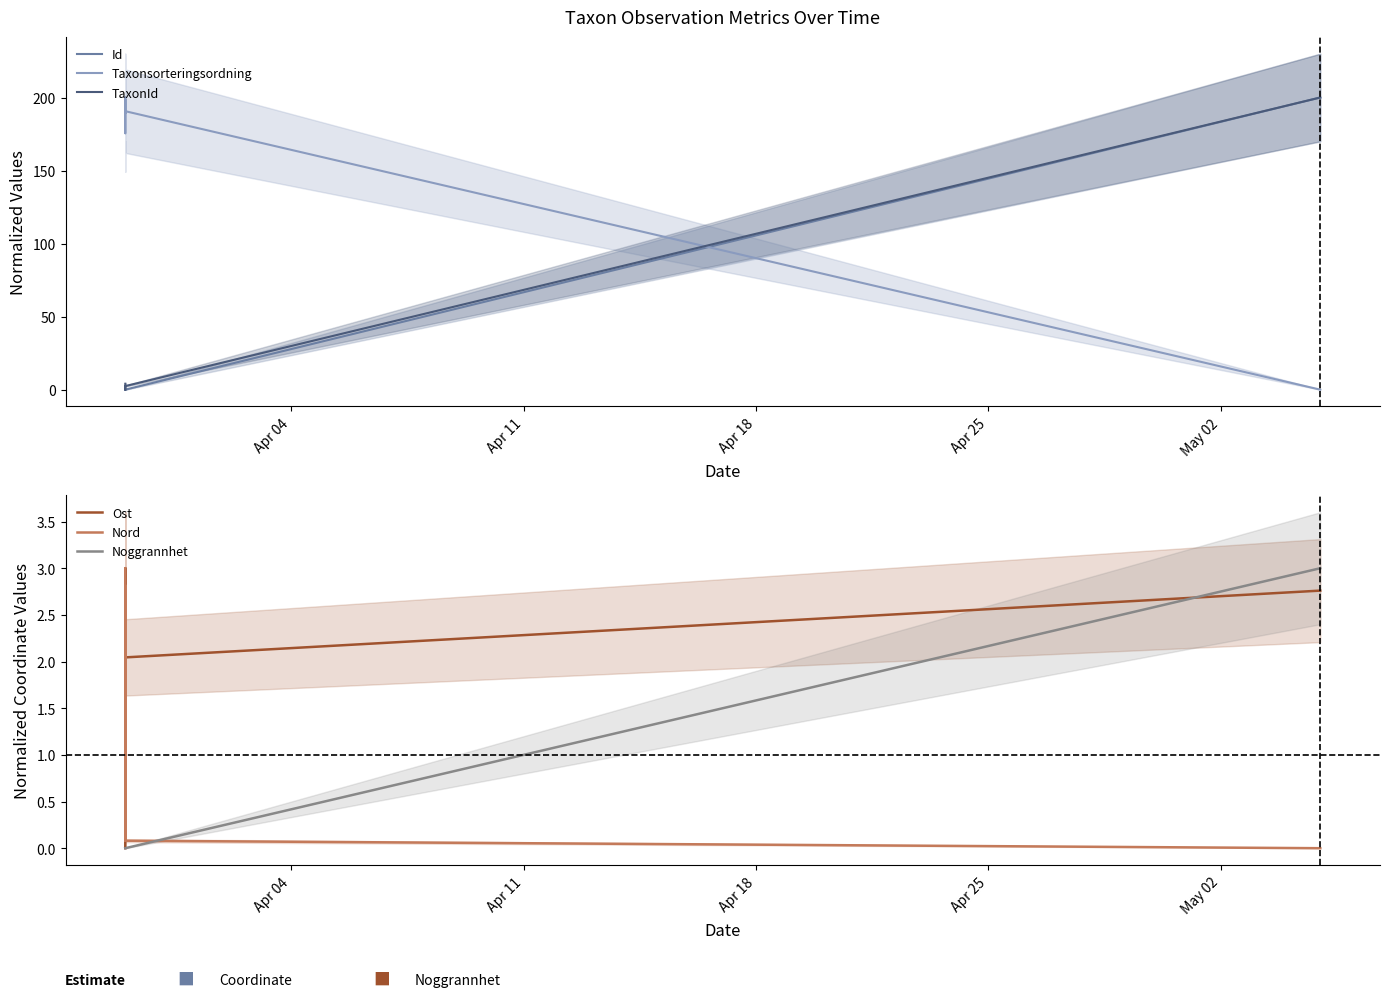

How many categories are shown in the chart?

6